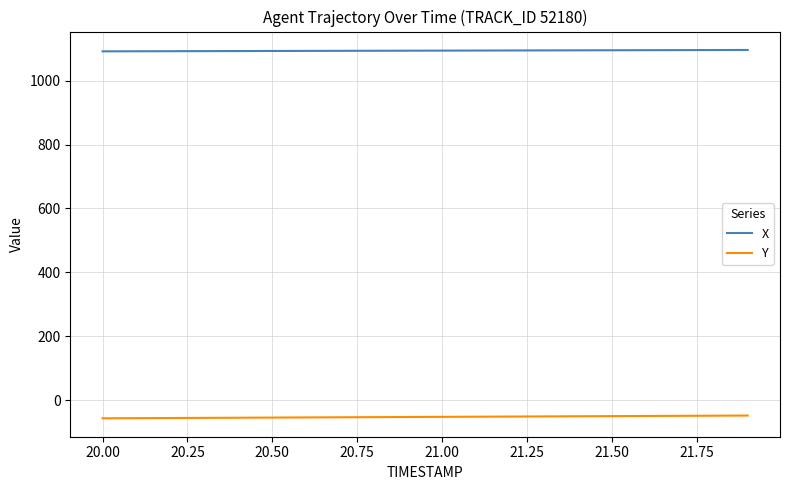

How many lines are shown in the chart?

2